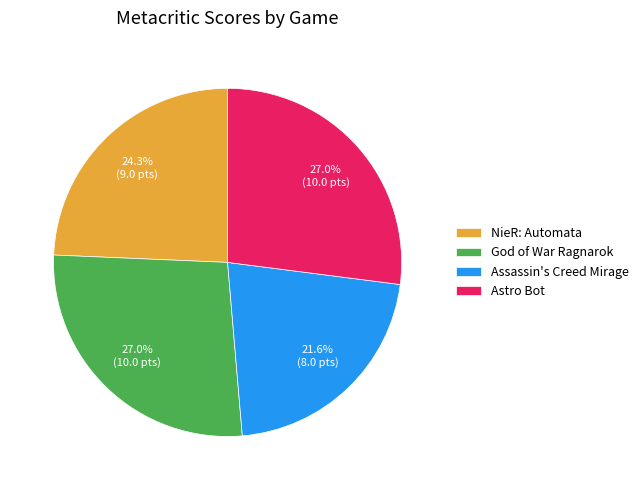

Do Assassin's Creed Mirage and Astro Bot together represent more than half of the pie?

No